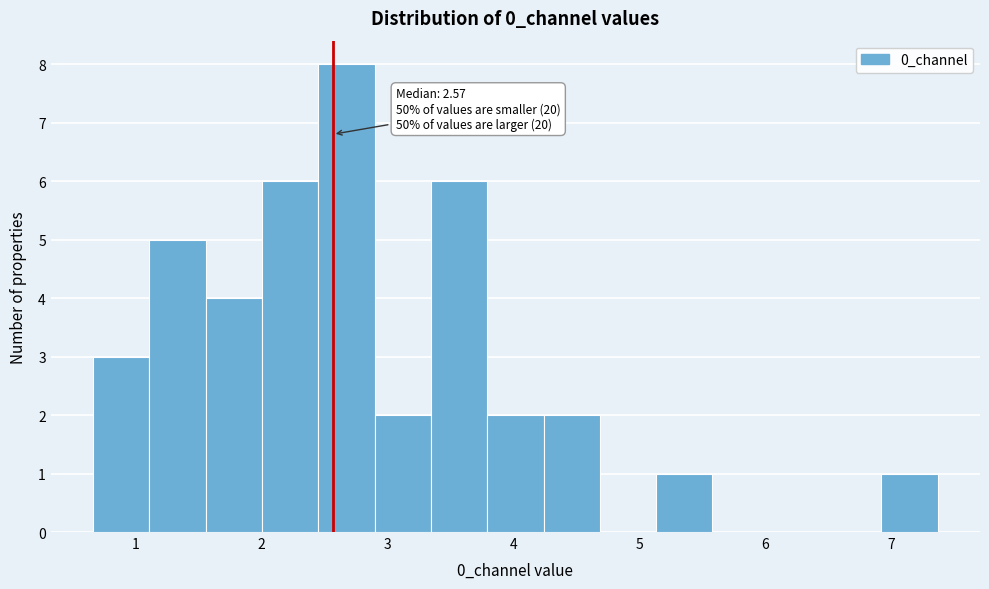

Over which range of the x-axis is the bar tallest?

2.4 to 2.9